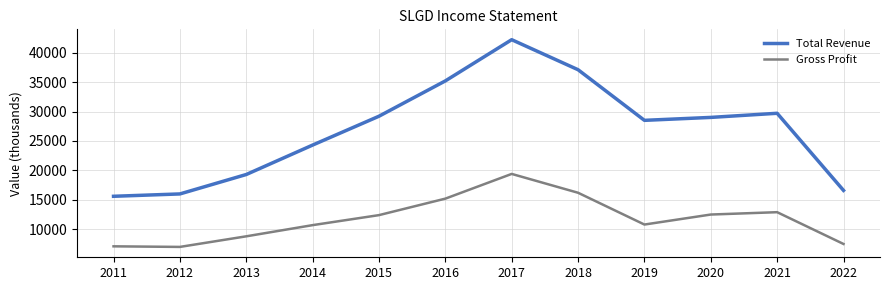

True or false: Total Revenue and Gross Profit cross at least once.

False